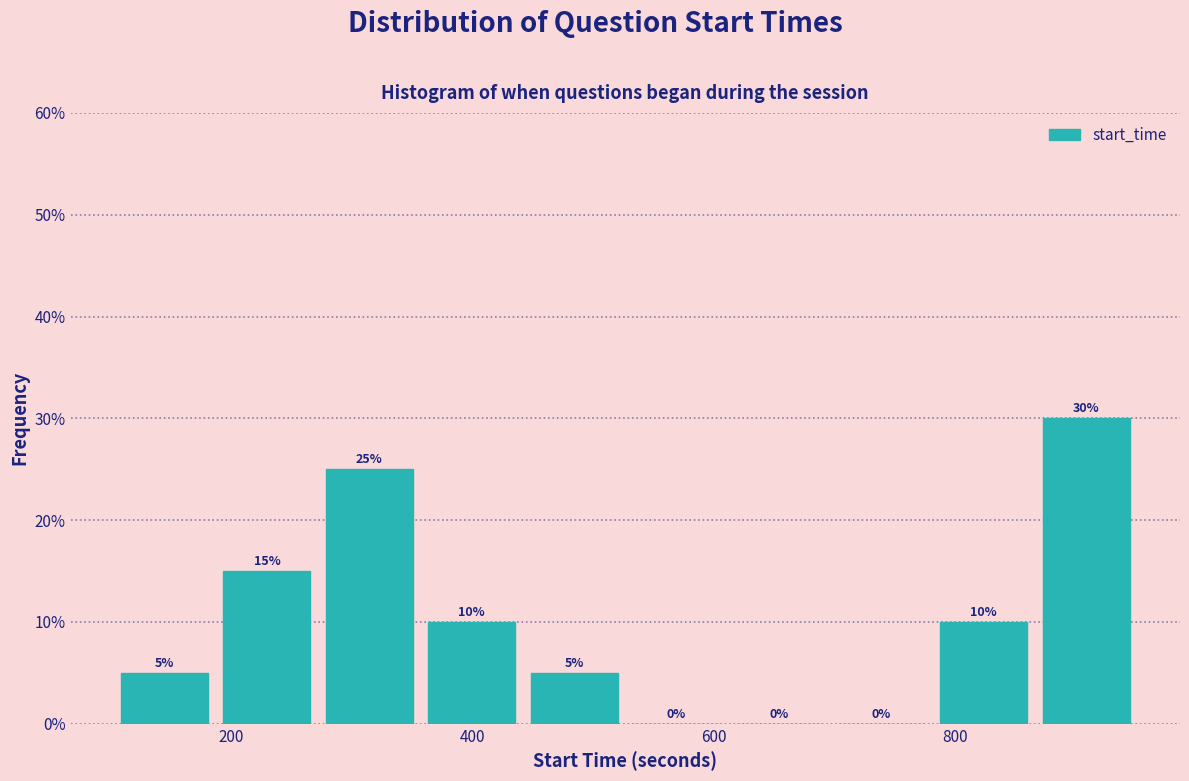

Reading left to right, list every bar in this chart as the range it spans on the x-axis followed by its height. The bar edges are not printed on the chart, so give them approximately, as read against the axis.

100 to 180: 5
180 to 280: 15
280 to 360: 25
360 to 440: 10
440 to 520: 5
520 to 620: 0
620 to 700: 0
700 to 780: 0
780 to 860: 10
860 to 960: 30